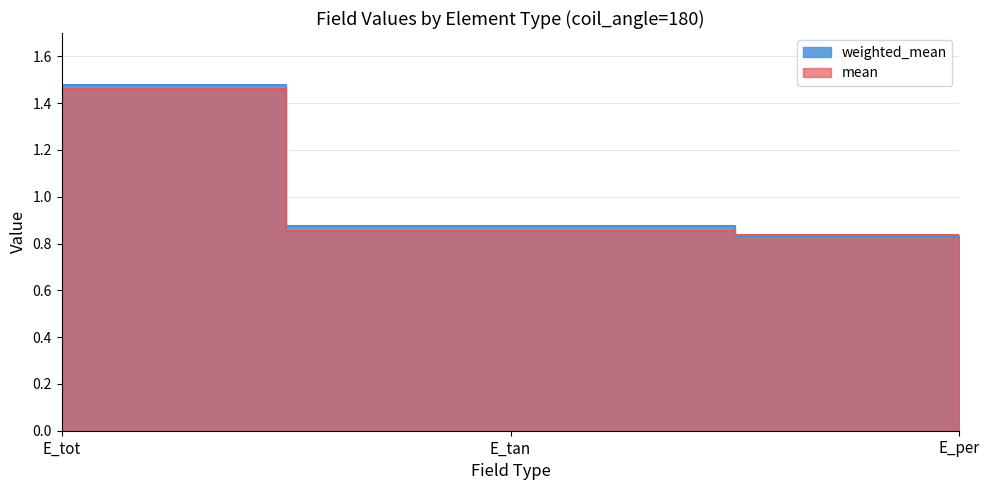

How many series are shown in this chart?

2